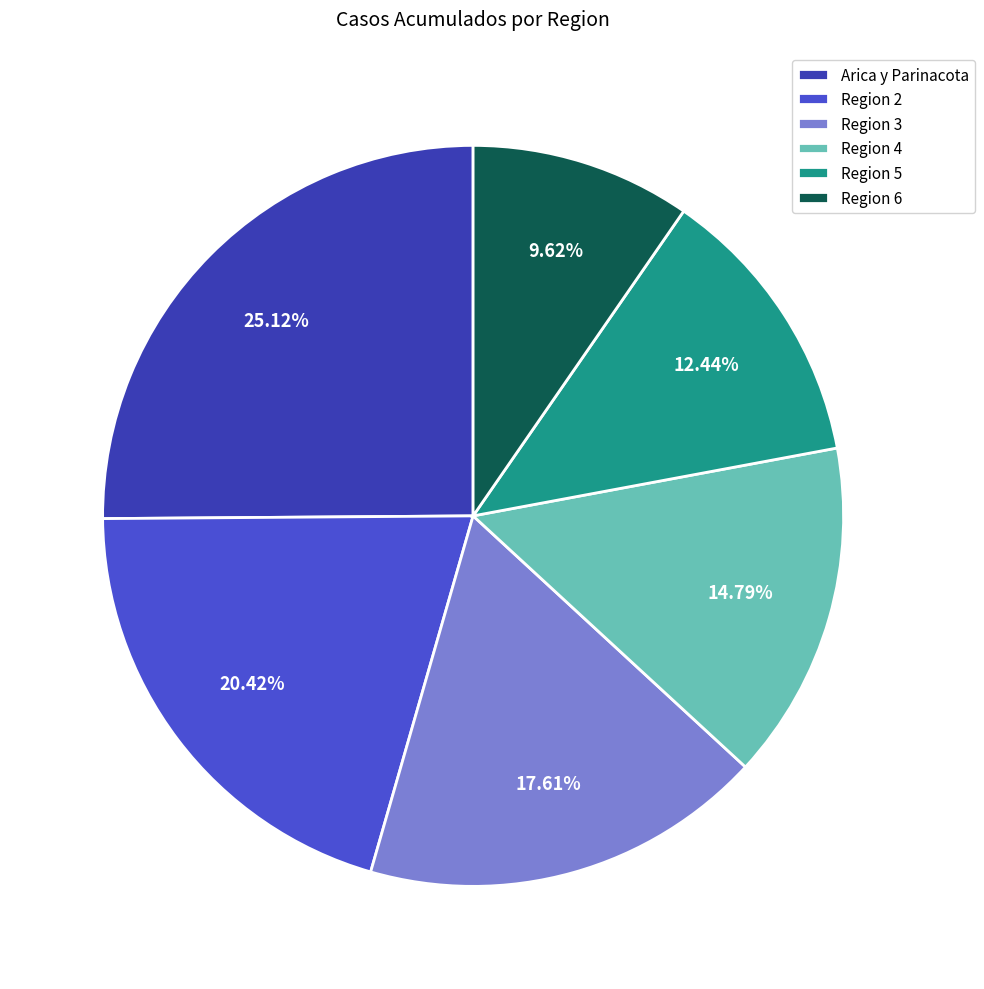

The Arica y Parinacota slice represents 25% of the pie. True or false?

True